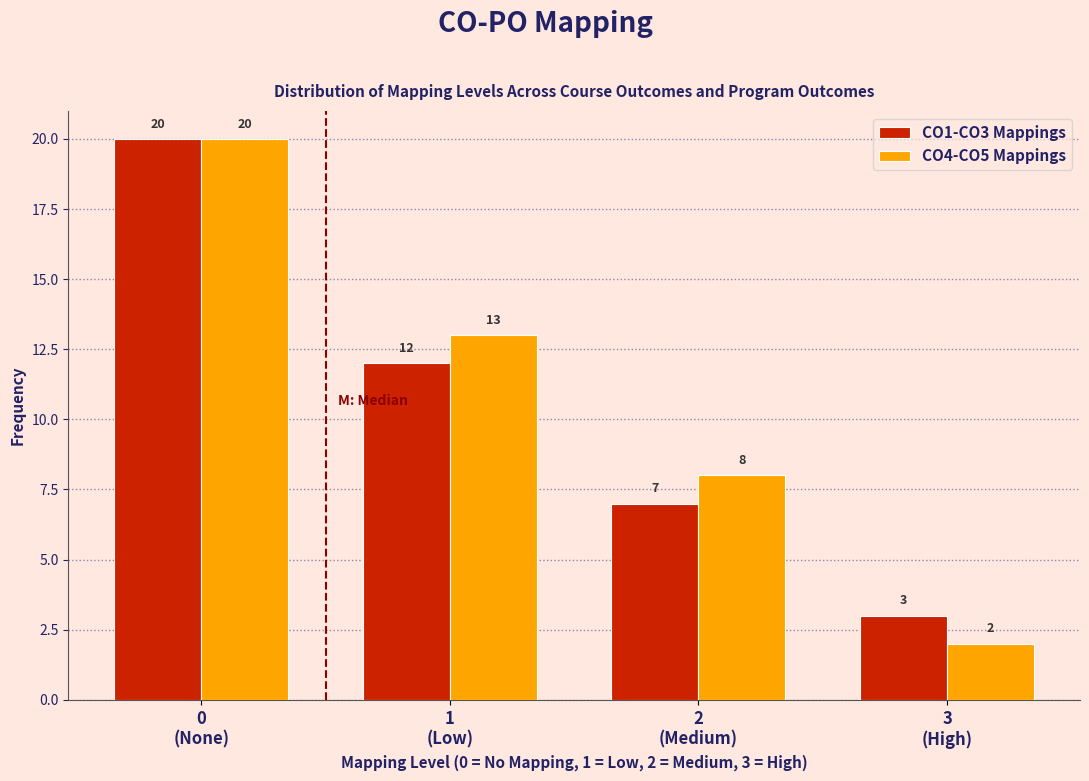

Reading right to left, list all the values displayed in this chart.

CO1-CO3 Mappings: 3	7	12	20
CO4-CO5 Mappings: 2	8	13	20